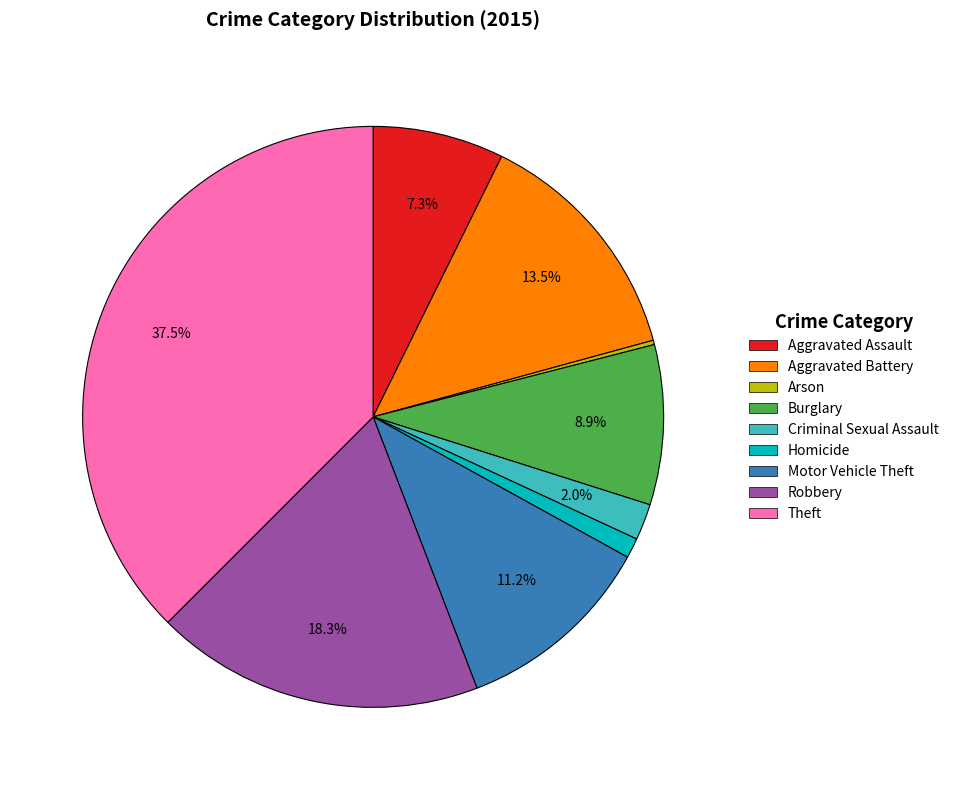

What is the ratio of the value at Robbery to the value at Aggravated Battery?

1.4